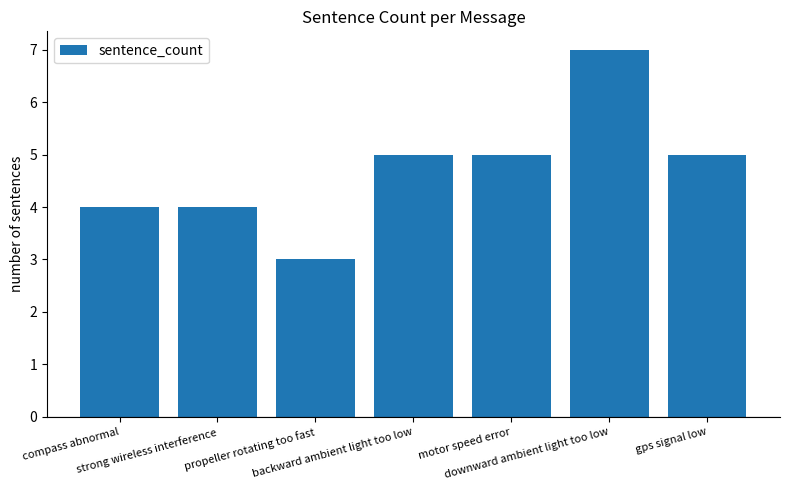

The value at gps signal low is 9. True or false?

False